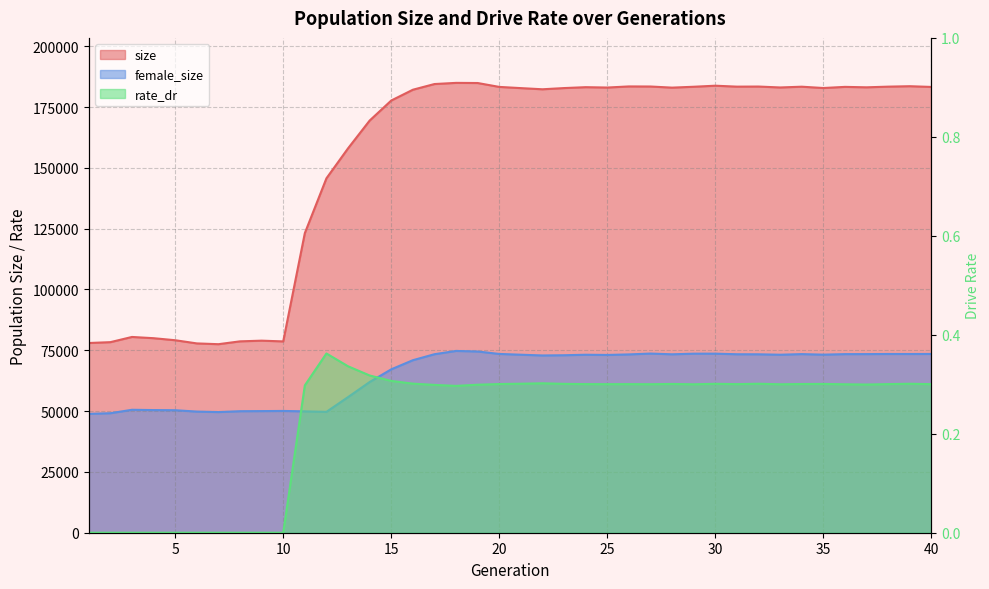

Is the value of rate_dr at 39 greater than the value of female_size at 21?

No